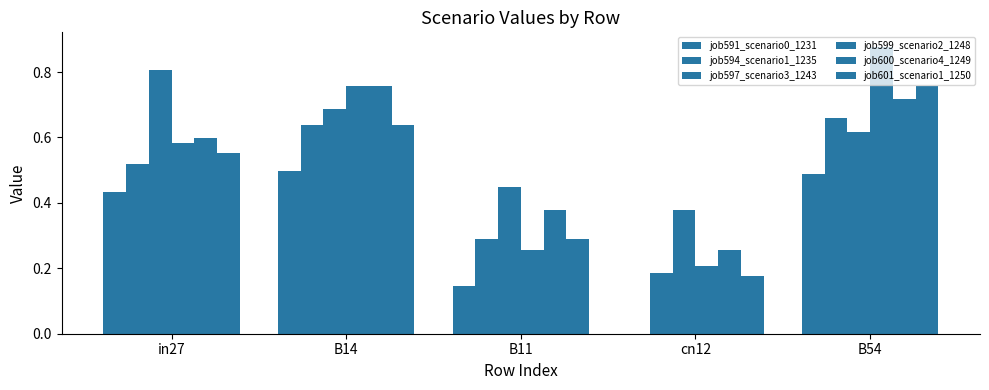

How many groups of bars are there?

5